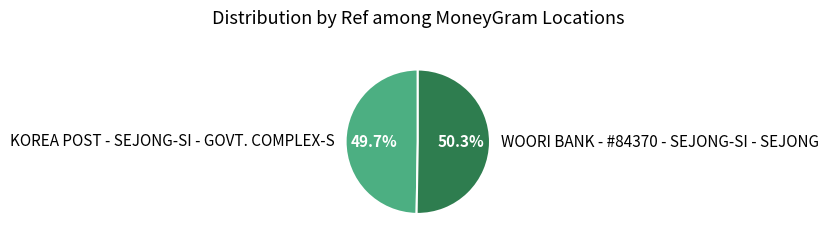

How many slices are in this pie chart?

2